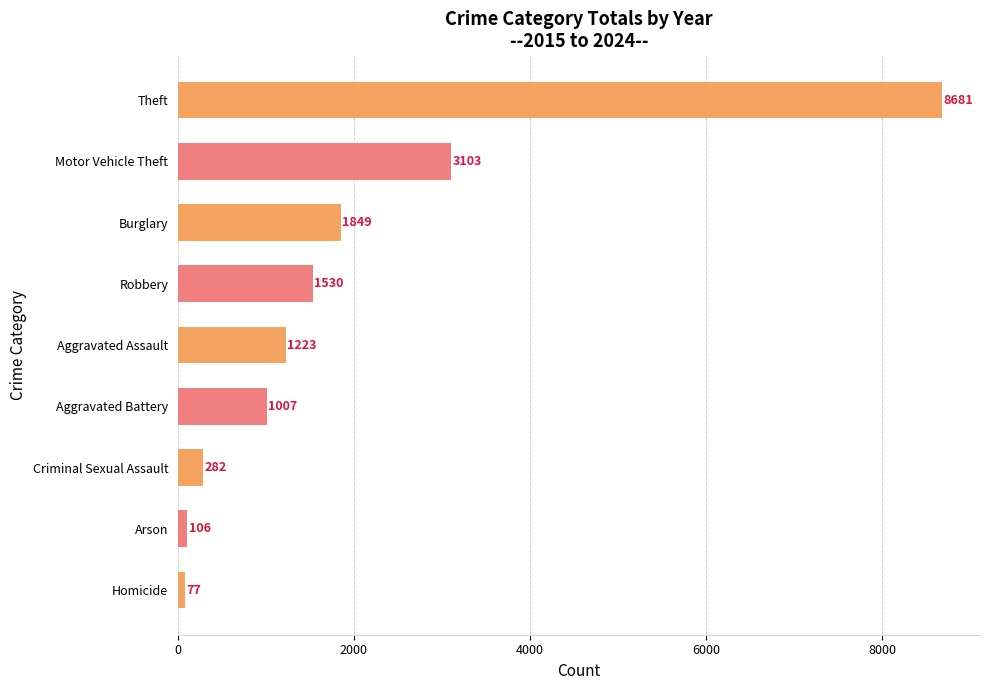

Which has a higher value, Criminal Sexual Assault or Arson?

Criminal Sexual Assault